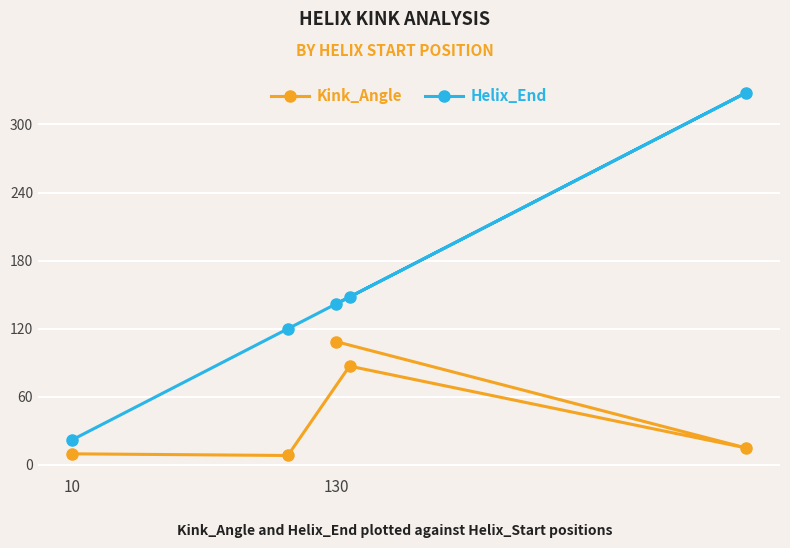

What position from the right is 10?

5